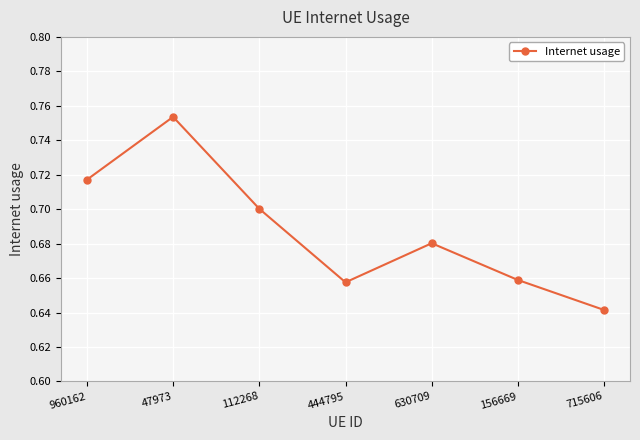

How many points are lower than both their immediate neighbors (excluding endpoints)?

1